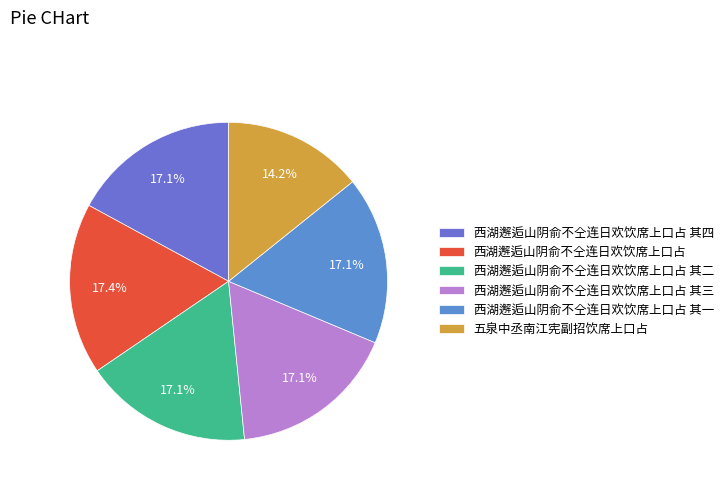

Is the sum of 西湖邂逅山阴俞不仝连日欢饮席上口占 and 西湖邂逅山阴俞不仝连日欢饮席上口占 其二 greater than half?

No